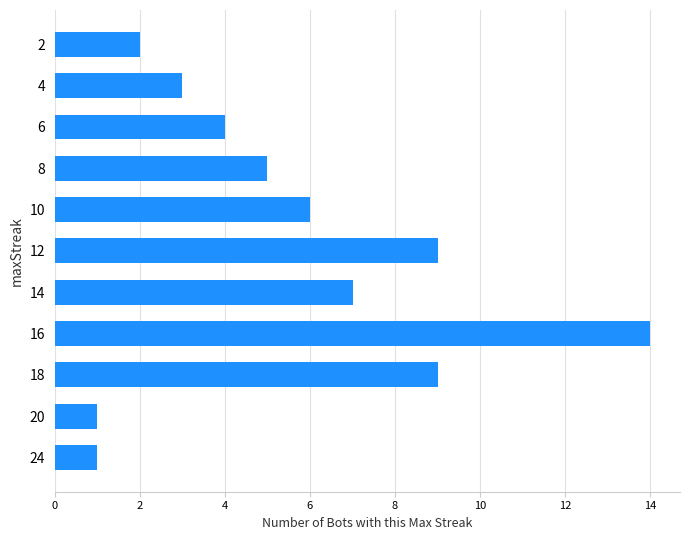

Which label corresponds to the largest value in the chart?

16